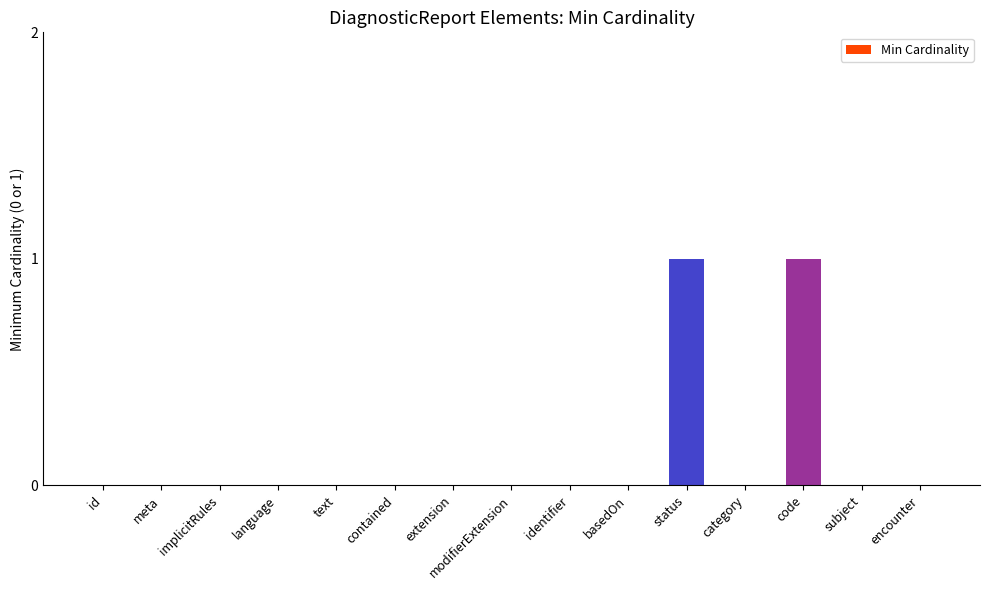

Is it true that the value at status is 1?

True